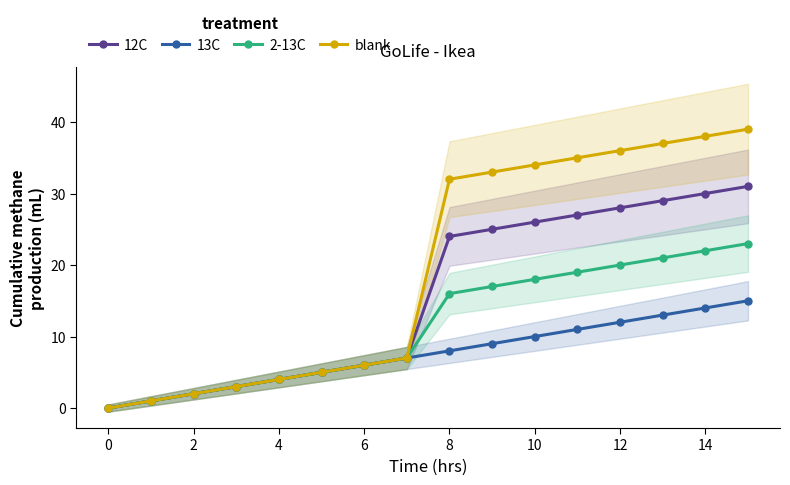

True or false: 12C has a value of 24 at 8.

True